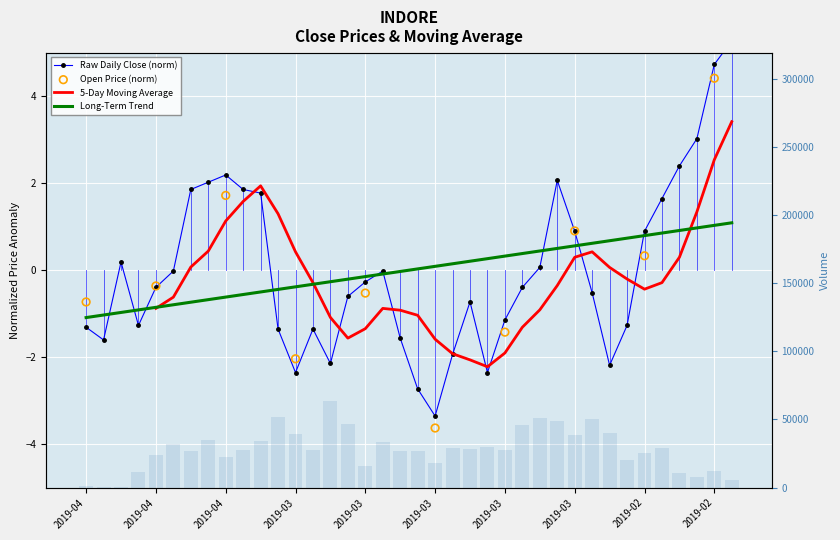

At how many categories does at least one series exceed 26569?

24